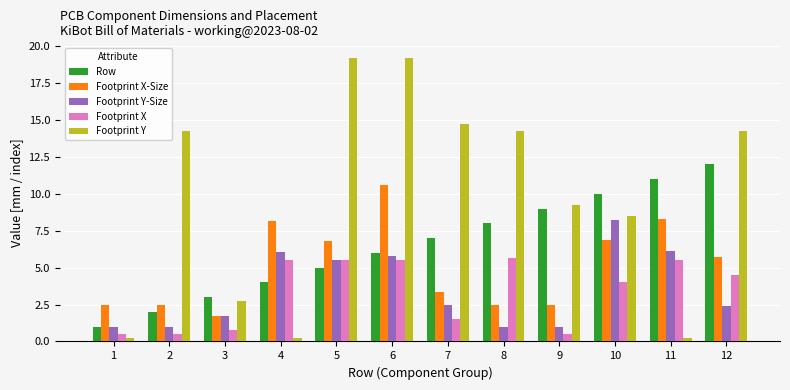

What is the maximum value for Footprint Y-Size?

8.2